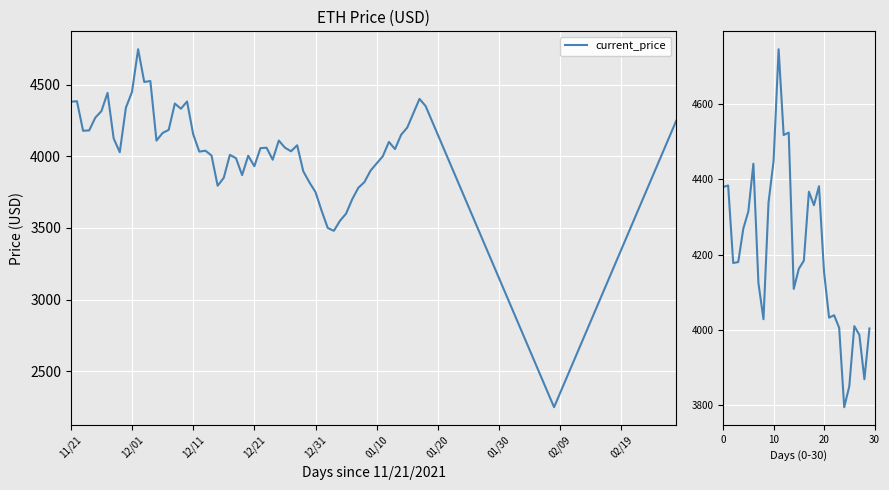

How many categories are shown in the chart?

30